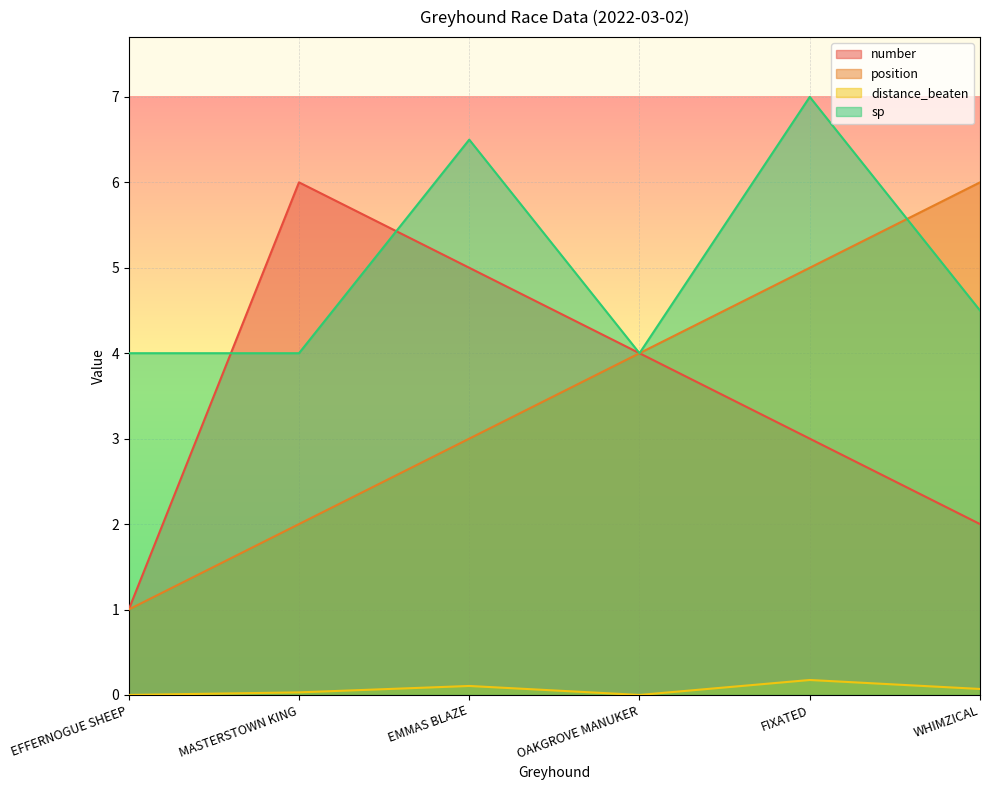

Is the value of number at OAKGROVE MANUKER greater than the value of distance_beaten at OAKGROVE MANUKER?

Yes